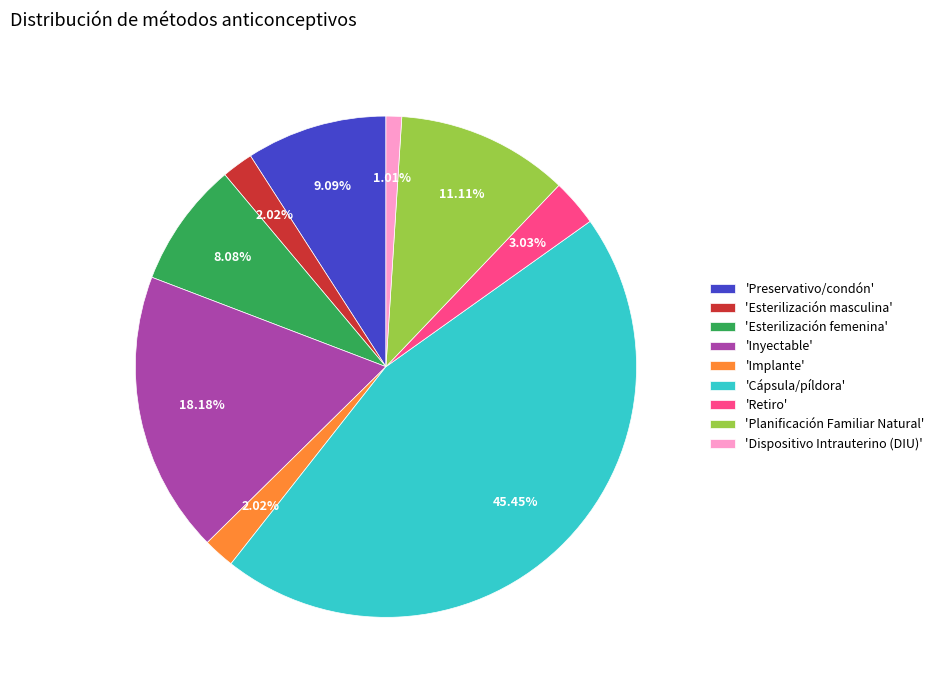

Between 'Dispositivo Intrauterino (DIU)' and 'Inyectable', which is larger?

'Inyectable'